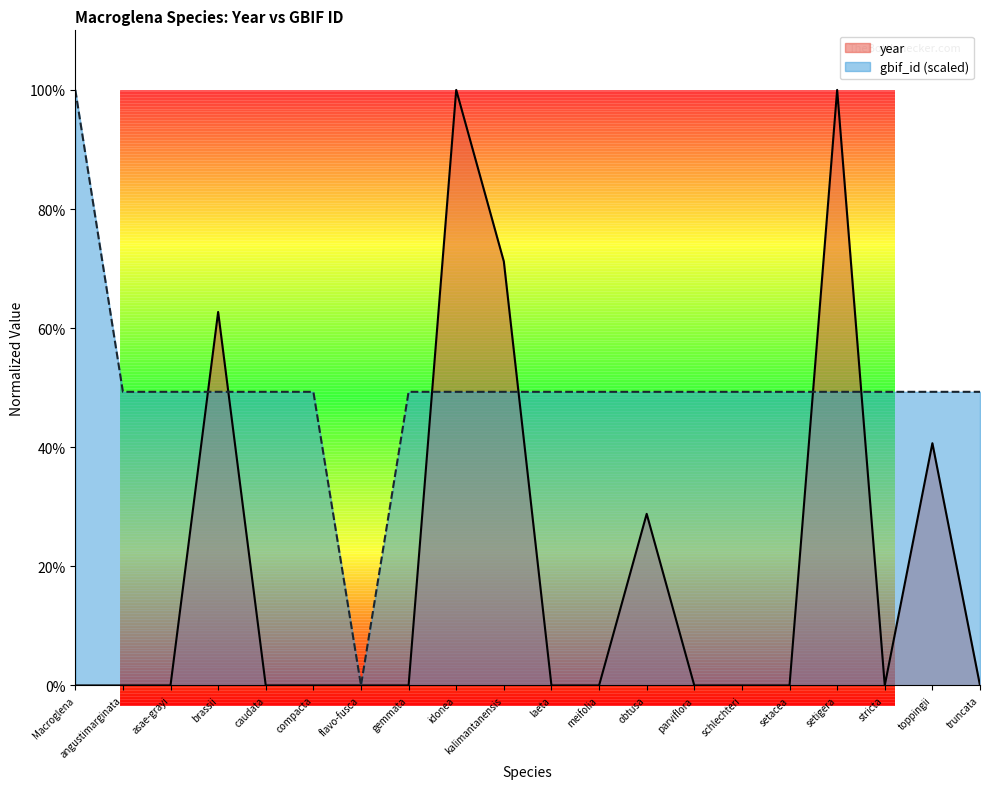

What is the difference between the highest and lowest values at asae-grayi?

0.5